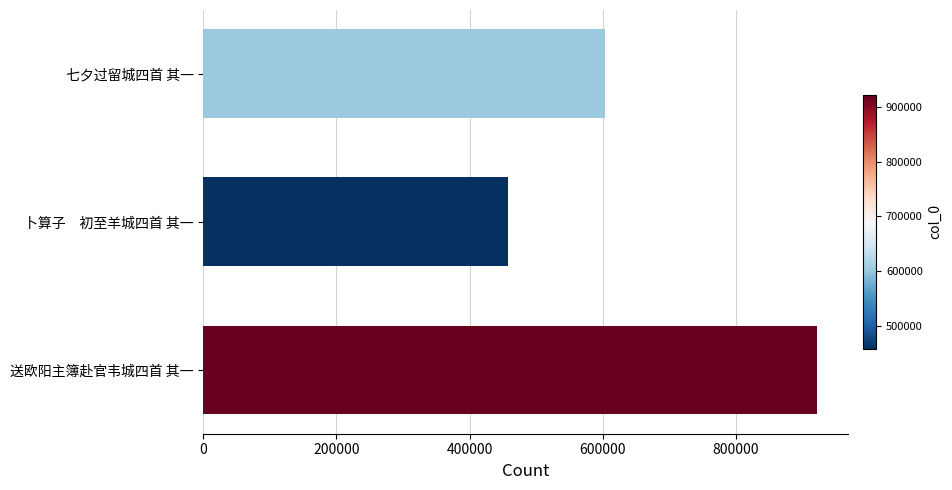

What is the average value?

661118